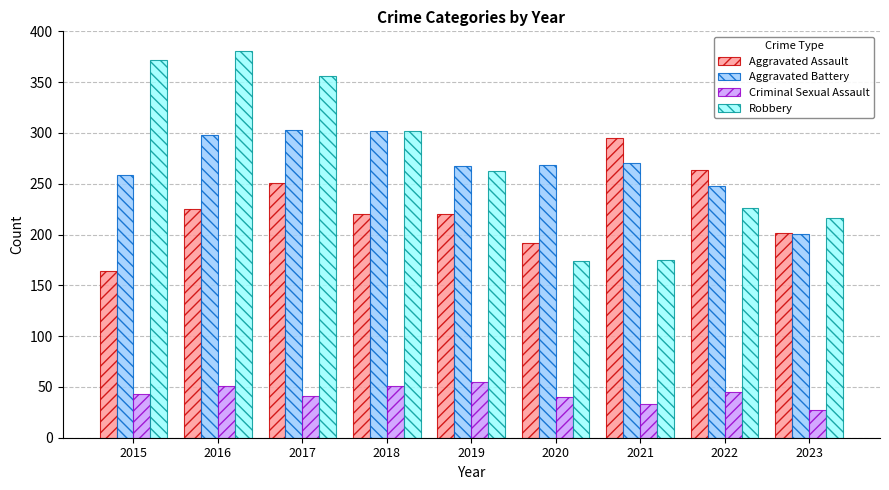

The value of Robbery at 2019 is 263. True or false?

True